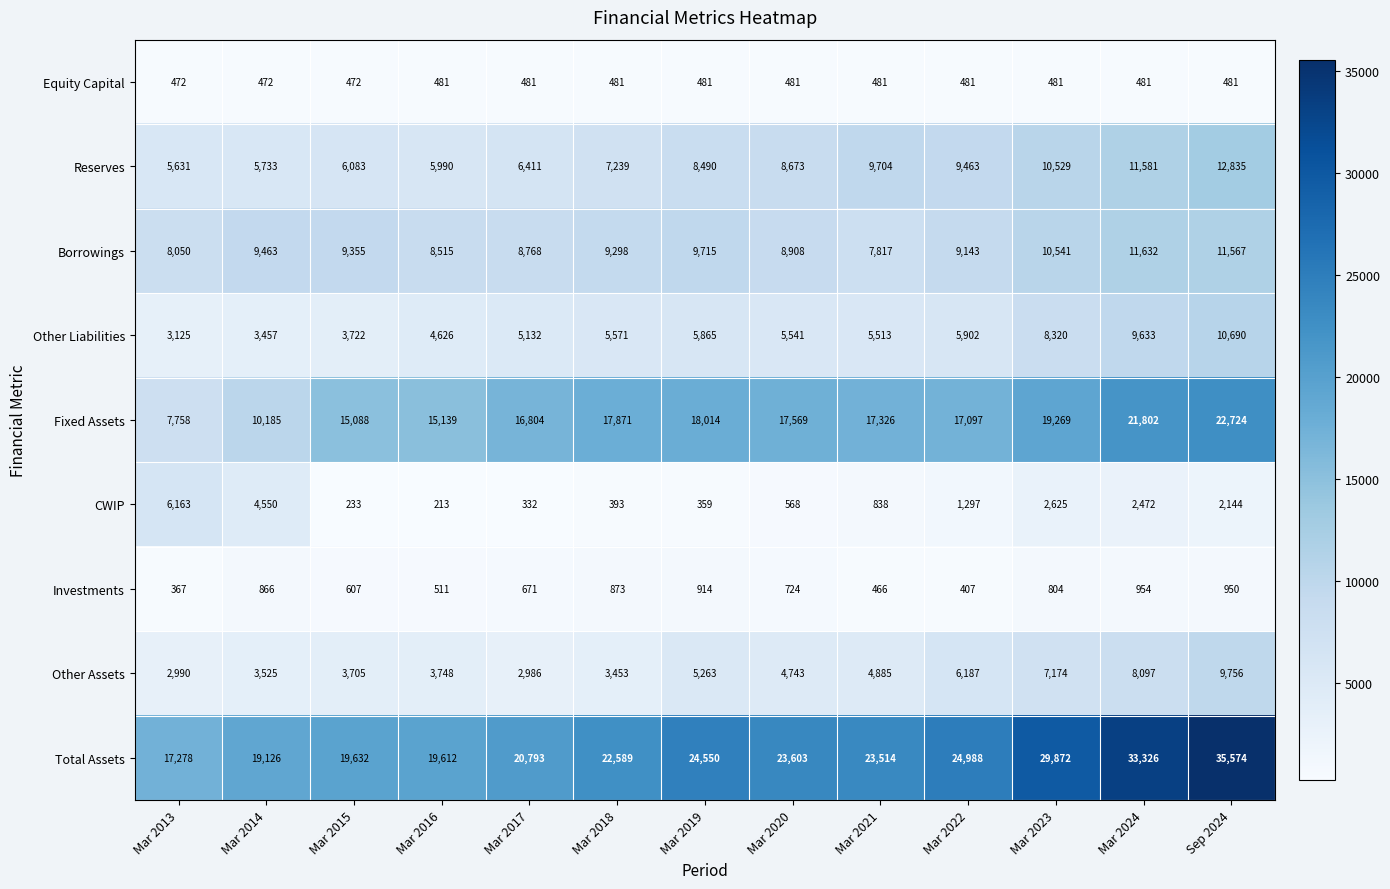

What is the minimum value shown in the chart?

213